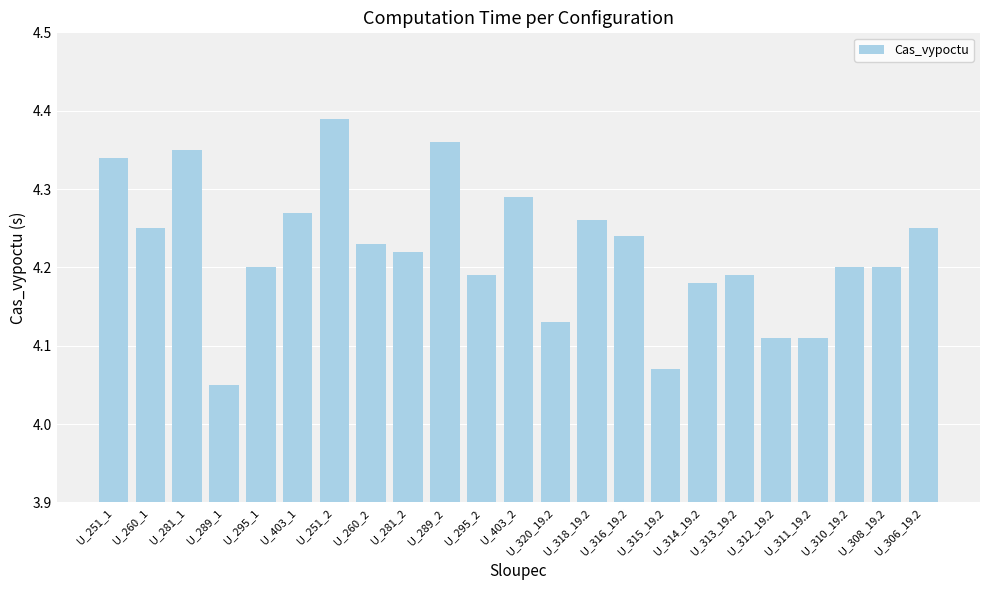

What is the label of the 22nd bar from the left?

U_308_19.2